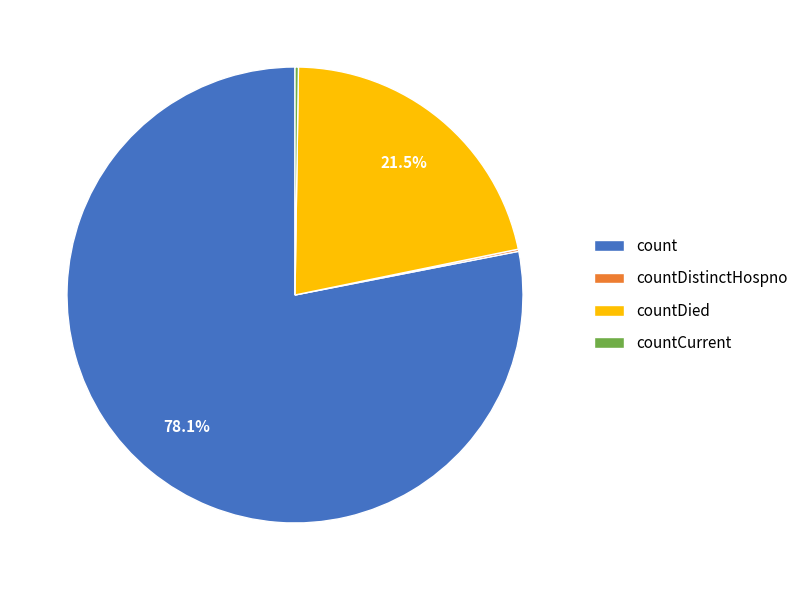

Between count and countDied, which is larger?

count